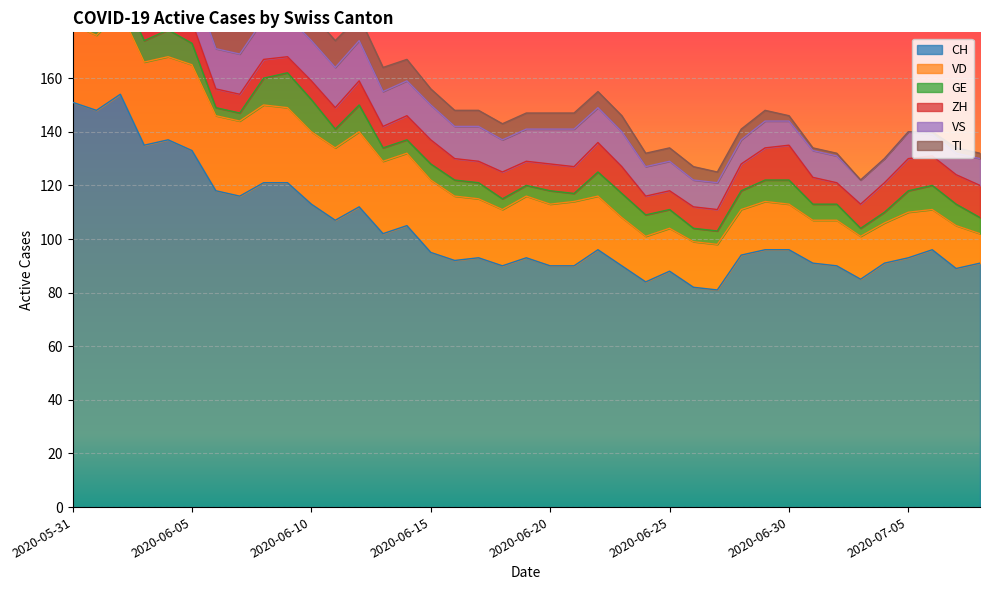

At how many categories does at least one series exceed 76?

39